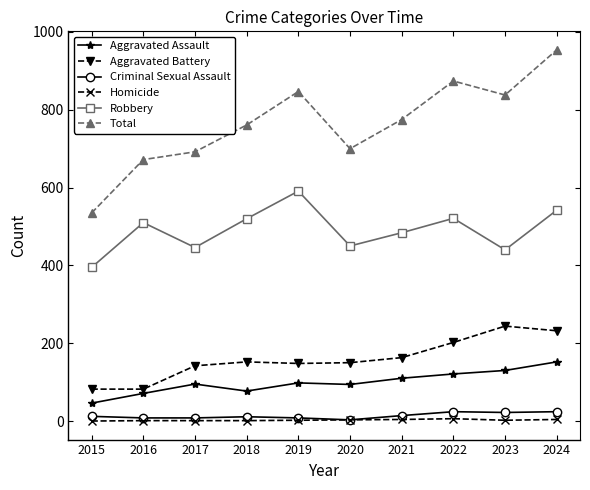

Which series has the largest total across all categories?

Total